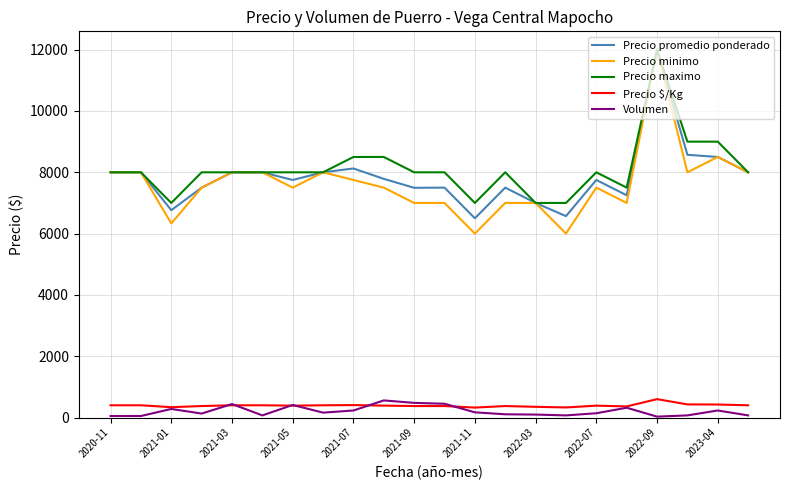

What is the greatest value displayed?

12000